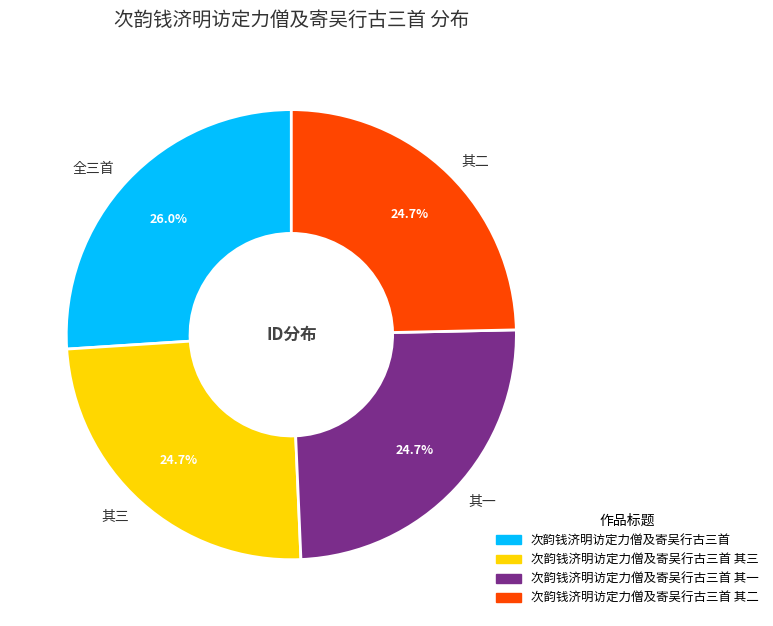

Do 其一 and 其三 together represent more than half of the pie?

No